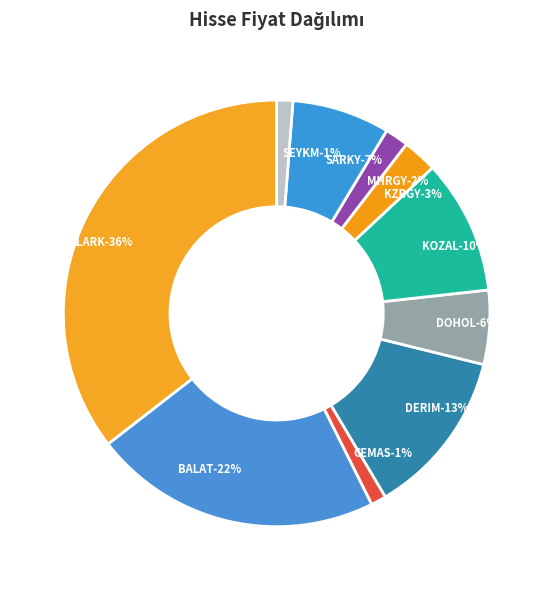

Count the number of slices in the pie.

10